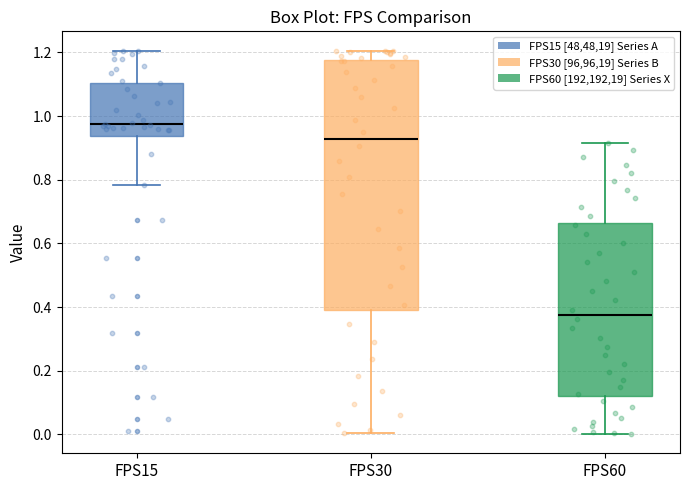

Where does the lower whisker of the box for FPS30 end on the y-axis? The values are not printed on the chart, so give them approximately, as read against the axis.

0.00